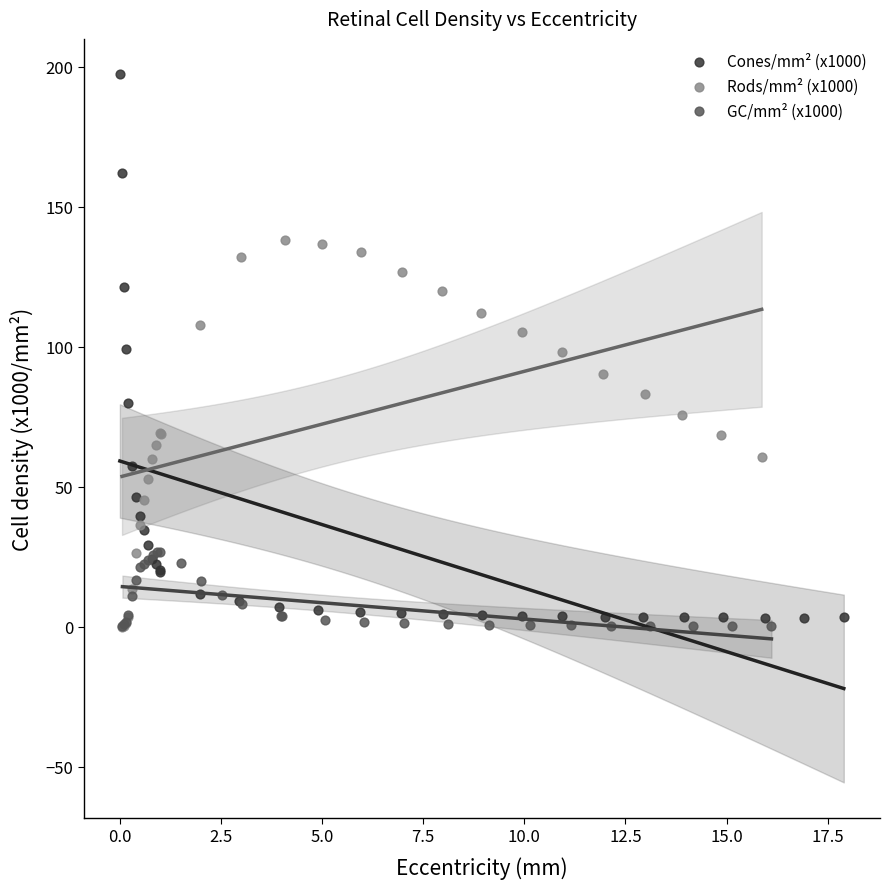

Which series contains the highest Y value?

Cones/mm² (x1000)